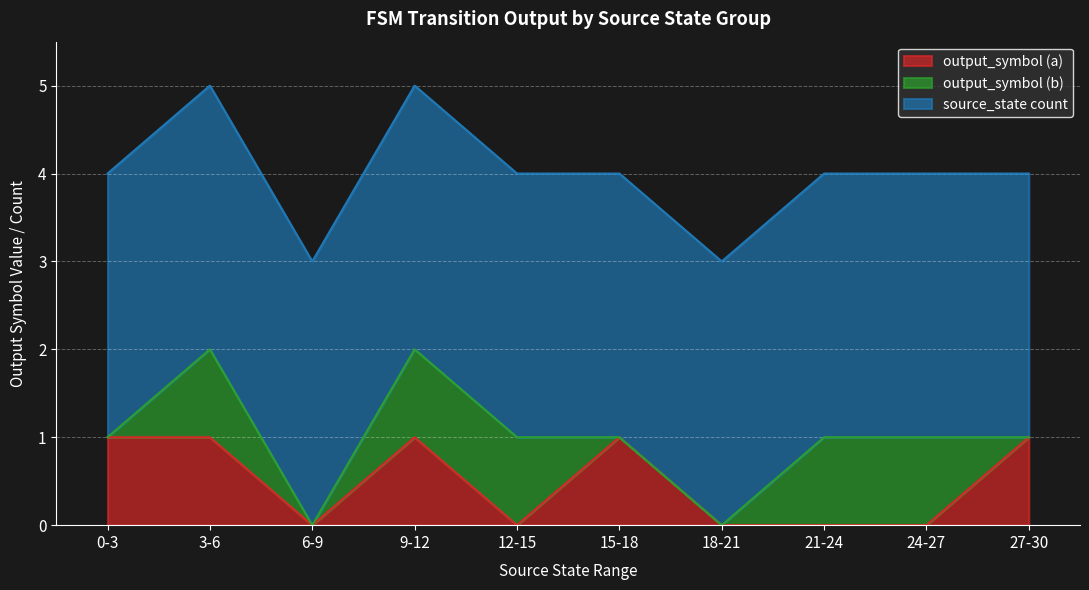

What is the greatest value displayed?

3